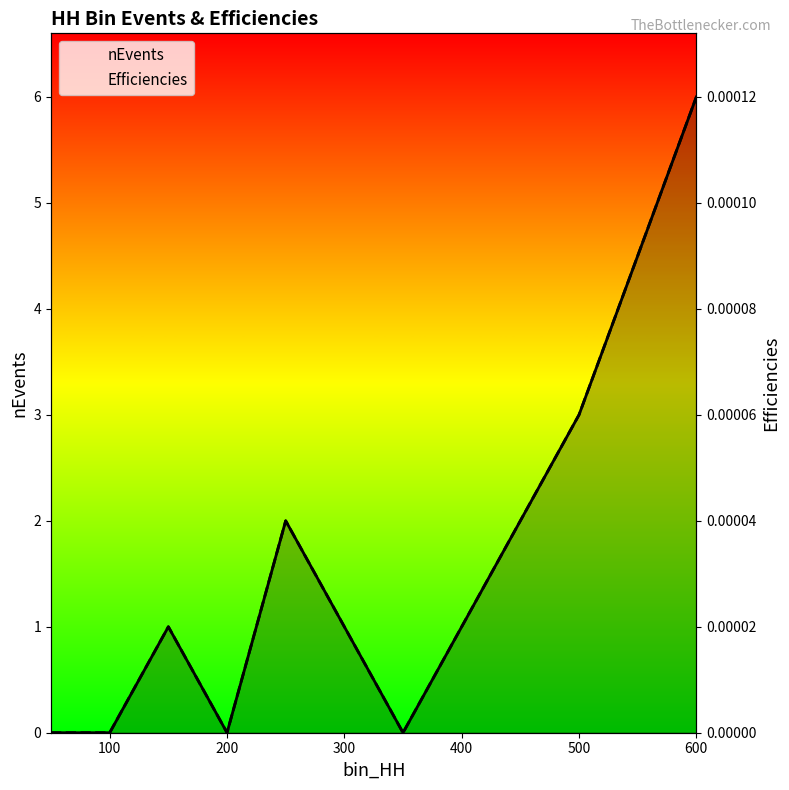

Is it true that Efficiencies equals 0.0 at 8?

False